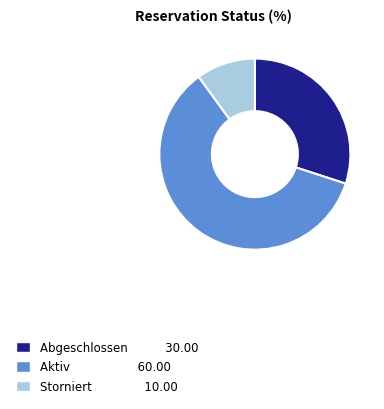

Rank the categories by value from highest to lowest.

Aktiv, Abgeschlossen, Storniert